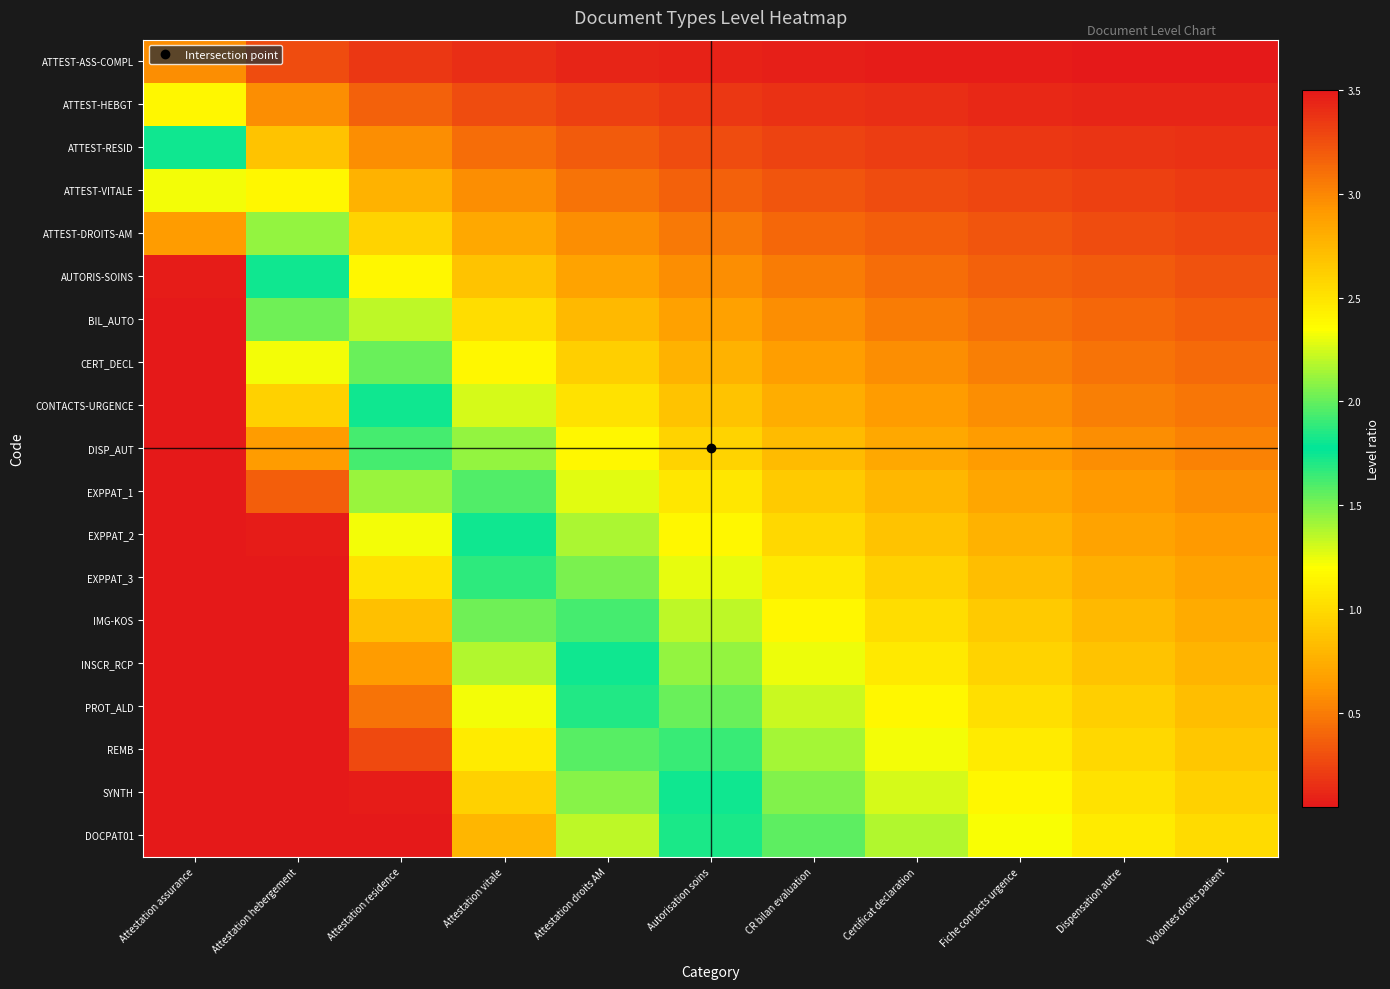

Reading left to right, what are all the values shown in this chart?

ATTEST-ASS-COMPL: Attestation assurance=0.6	Attestation hebergement=0.3	Attestation residence=0.2	Attestation vitale=0.1	Attestation droits AM=0.1	Autorisation soins=0.1	CR bilan evaluation=0.1	Certificat declaration=0.1	Fiche contacts urgence=0.1	Dispensation autre=0.1	Volontes droits patient=0.1
ATTEST-HEBGT: Attestation assurance=1.2	Attestation hebergement=0.6	Attestation residence=0.4	Attestation vitale=0.3	Attestation droits AM=0.2	Autorisation soins=0.2	CR bilan evaluation=0.2	Certificat declaration=0.1	Fiche contacts urgence=0.1	Dispensation autre=0.1	Volontes droits patient=0.1
ATTEST-RESID: Attestation assurance=1.7	Attestation hebergement=0.9	Attestation residence=0.6	Attestation vitale=0.4	Attestation droits AM=0.3	Autorisation soins=0.3	CR bilan evaluation=0.2	Certificat declaration=0.2	Fiche contacts urgence=0.2	Dispensation autre=0.2	Volontes droits patient=0.2
ATTEST-VITALE: Attestation assurance=2.3	Attestation hebergement=1.2	Attestation residence=0.8	Attestation vitale=0.6	Attestation droits AM=0.5	Autorisation soins=0.4	CR bilan evaluation=0.3	Certificat declaration=0.3	Fiche contacts urgence=0.3	Dispensation autre=0.2	Volontes droits patient=0.2
ATTEST-DROITS-AM: Attestation assurance=2.9	Attestation hebergement=1.4	Attestation residence=1.0	Attestation vitale=0.7	Attestation droits AM=0.6	Autorisation soins=0.5	CR bilan evaluation=0.4	Certificat declaration=0.4	Fiche contacts urgence=0.3	Dispensation autre=0.3	Volontes droits patient=0.3
AUTORIS-SOINS: Attestation assurance=3.5	Attestation hebergement=1.7	Attestation residence=1.2	Attestation vitale=0.9	Attestation droits AM=0.7	Autorisation soins=0.6	CR bilan evaluation=0.5	Certificat declaration=0.4	Fiche contacts urgence=0.4	Dispensation autre=0.3	Volontes droits patient=0.3
BIL_AUTO: Attestation assurance=4.1	Attestation hebergement=2.0	Attestation residence=1.4	Attestation vitale=1.0	Attestation droits AM=0.8	Autorisation soins=0.7	CR bilan evaluation=0.6	Certificat declaration=0.5	Fiche contacts urgence=0.5	Dispensation autre=0.4	Volontes droits patient=0.4
CERT_DECL: Attestation assurance=4.6	Attestation hebergement=2.3	Attestation residence=1.5	Attestation vitale=1.2	Attestation droits AM=0.9	Autorisation soins=0.8	CR bilan evaluation=0.7	Certificat declaration=0.6	Fiche contacts urgence=0.5	Dispensation autre=0.5	Volontes droits patient=0.4
CONTACTS-URGENCE: Attestation assurance=5.2	Attestation hebergement=2.6	Attestation residence=1.7	Attestation vitale=1.3	Attestation droits AM=1.0	Autorisation soins=0.9	CR bilan evaluation=0.7	Certificat declaration=0.7	Fiche contacts urgence=0.6	Dispensation autre=0.5	Volontes droits patient=0.5
DISP_AUT: Attestation assurance=5.8	Attestation hebergement=2.9	Attestation residence=1.9	Attestation vitale=1.4	Attestation droits AM=1.2	Autorisation soins=1.0	CR bilan evaluation=0.8	Certificat declaration=0.7	Fiche contacts urgence=0.6	Dispensation autre=0.6	Volontes droits patient=0.5
EXPPAT_1: Attestation assurance=6.4	Attestation hebergement=3.2	Attestation residence=2.1	Attestation vitale=1.6	Attestation droits AM=1.3	Autorisation soins=1.1	CR bilan evaluation=0.9	Certificat declaration=0.8	Fiche contacts urgence=0.7	Dispensation autre=0.6	Volontes droits patient=0.6
EXPPAT_2: Attestation assurance=6.9	Attestation hebergement=3.5	Attestation residence=2.3	Attestation vitale=1.7	Attestation droits AM=1.4	Autorisation soins=1.2	CR bilan evaluation=1.0	Certificat declaration=0.9	Fiche contacts urgence=0.8	Dispensation autre=0.7	Volontes droits patient=0.6
EXPPAT_3: Attestation assurance=7.5	Attestation hebergement=3.8	Attestation residence=2.5	Attestation vitale=1.9	Attestation droits AM=1.5	Autorisation soins=1.3	CR bilan evaluation=1.1	Certificat declaration=0.9	Fiche contacts urgence=0.8	Dispensation autre=0.8	Volontes droits patient=0.7
IMG-KOS: Attestation assurance=8.1	Attestation hebergement=4.1	Attestation residence=2.7	Attestation vitale=2.0	Attestation droits AM=1.6	Autorisation soins=1.4	CR bilan evaluation=1.2	Certificat declaration=1.0	Fiche contacts urgence=0.9	Dispensation autre=0.8	Volontes droits patient=0.7
INSCR_RCP: Attestation assurance=8.7	Attestation hebergement=4.3	Attestation residence=2.9	Attestation vitale=2.2	Attestation droits AM=1.7	Autorisation soins=1.4	CR bilan evaluation=1.2	Certificat declaration=1.1	Fiche contacts urgence=1.0	Dispensation autre=0.9	Volontes droits patient=0.8
PROT_ALD: Attestation assurance=9.3	Attestation hebergement=4.6	Attestation residence=3.1	Attestation vitale=2.3	Attestation droits AM=1.9	Autorisation soins=1.5	CR bilan evaluation=1.3	Certificat declaration=1.2	Fiche contacts urgence=1.0	Dispensation autre=0.9	Volontes droits patient=0.8
REMB: Attestation assurance=9.8	Attestation hebergement=4.9	Attestation residence=3.3	Attestation vitale=2.5	Attestation droits AM=2.0	Autorisation soins=1.6	CR bilan evaluation=1.4	Certificat declaration=1.2	Fiche contacts urgence=1.1	Dispensation autre=1.0	Volontes droits patient=0.9
SYNTH: Attestation assurance=10.4	Attestation hebergement=5.2	Attestation residence=3.5	Attestation vitale=2.6	Attestation droits AM=2.1	Autorisation soins=1.7	CR bilan evaluation=1.5	Certificat declaration=1.3	Fiche contacts urgence=1.2	Dispensation autre=1.0	Volontes droits patient=0.9
DOCPAT01: Attestation assurance=11.0	Attestation hebergement=5.5	Attestation residence=3.7	Attestation vitale=2.8	Attestation droits AM=2.2	Autorisation soins=1.8	CR bilan evaluation=1.6	Certificat declaration=1.4	Fiche contacts urgence=1.2	Dispensation autre=1.1	Volontes droits patient=1.0